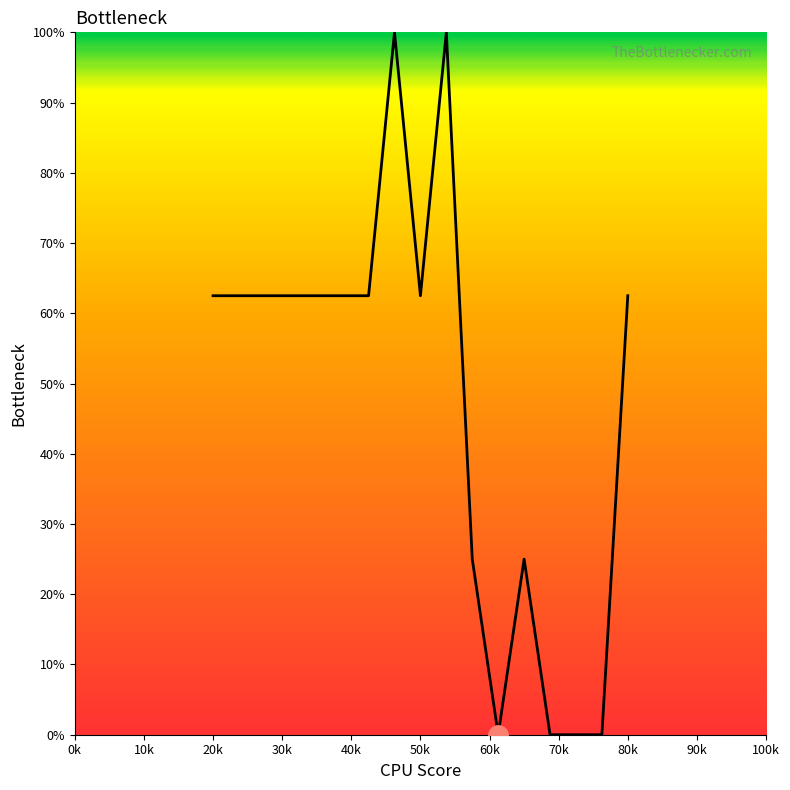

The value at 20k is 62.5. True or false?

True